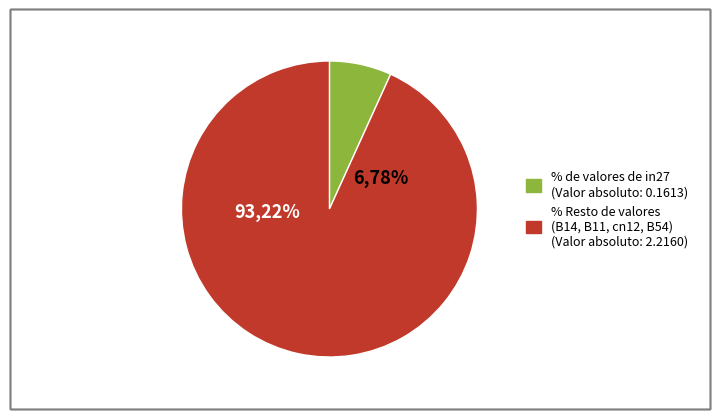

Which slice is the largest?

B54